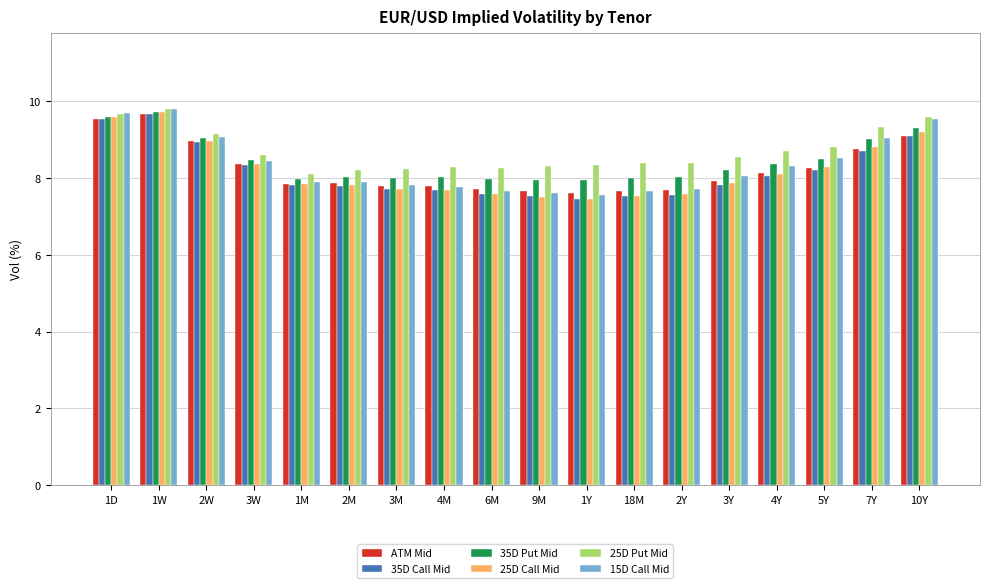

What is the maximum value shown in the chart?

9.8